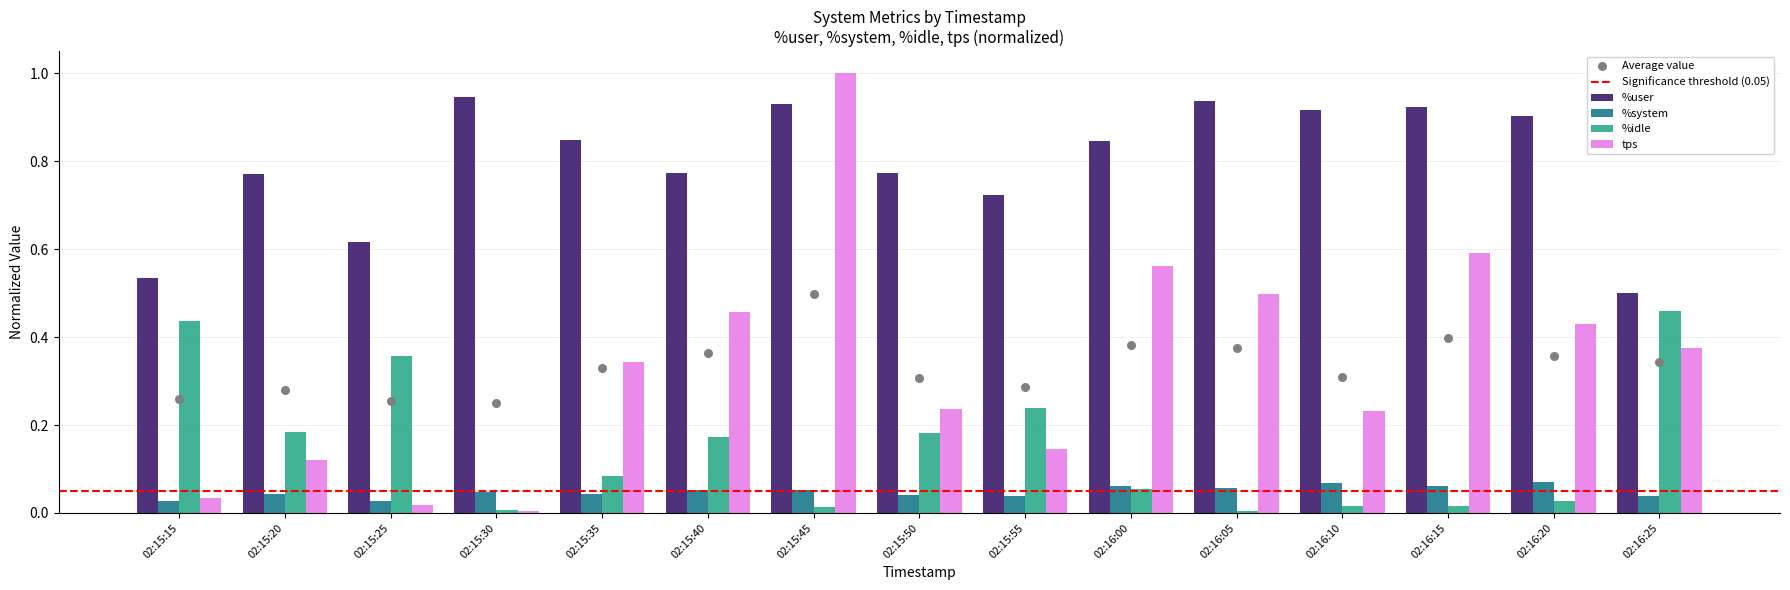

Which series contains the lowest Y value?

%idle